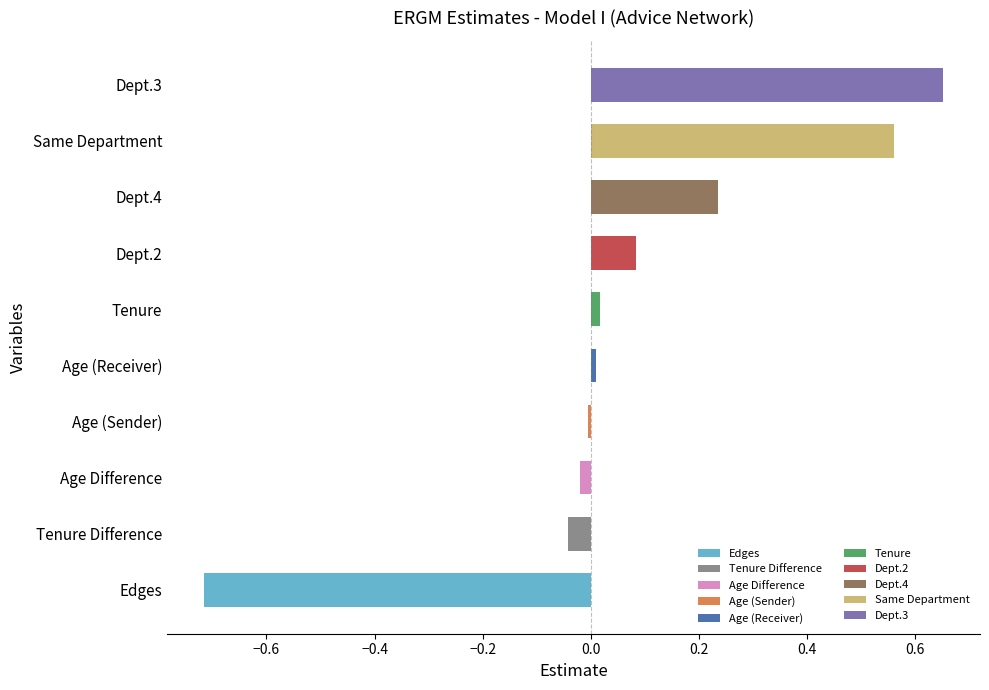

What is the sum of all values?

0.8